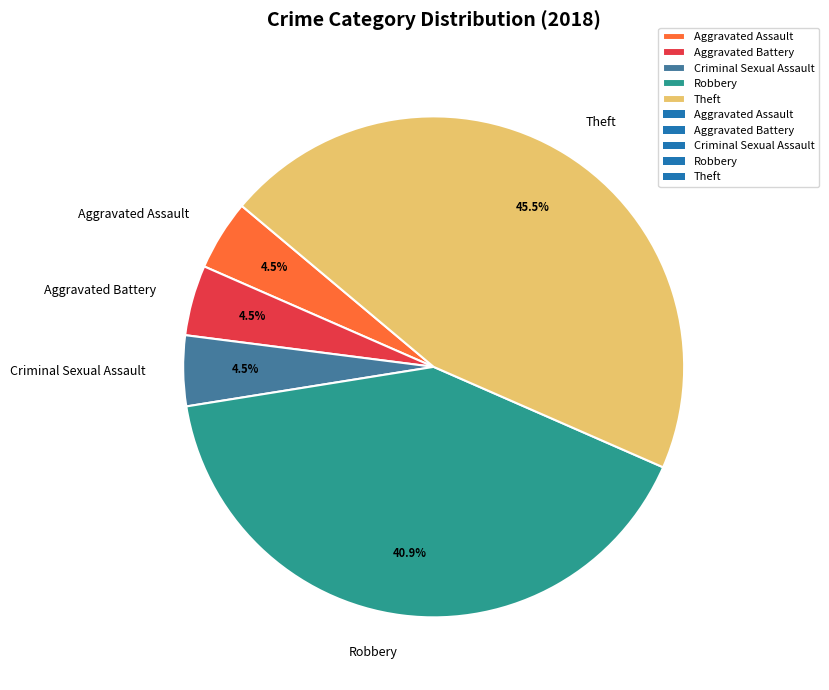

How many slices are in this pie chart?

5